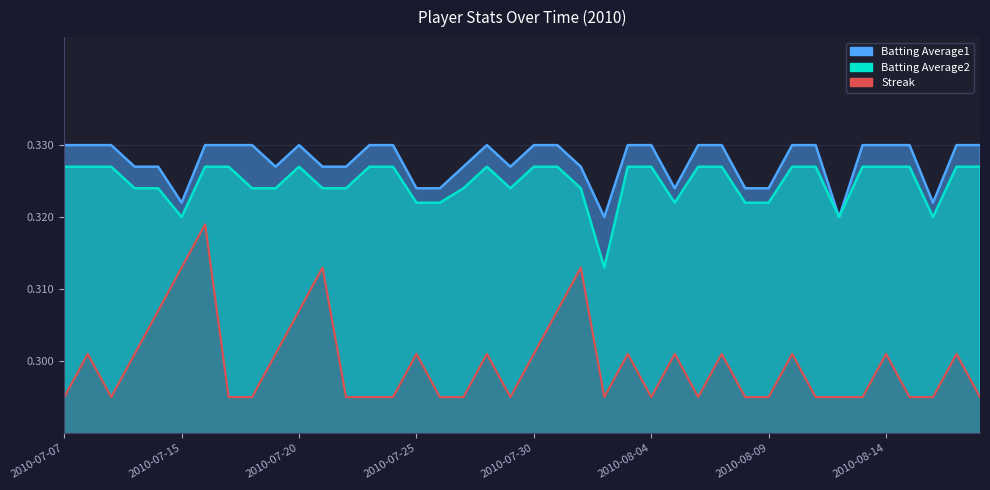

What is the label of the 37th point from the right?

2010-07-10